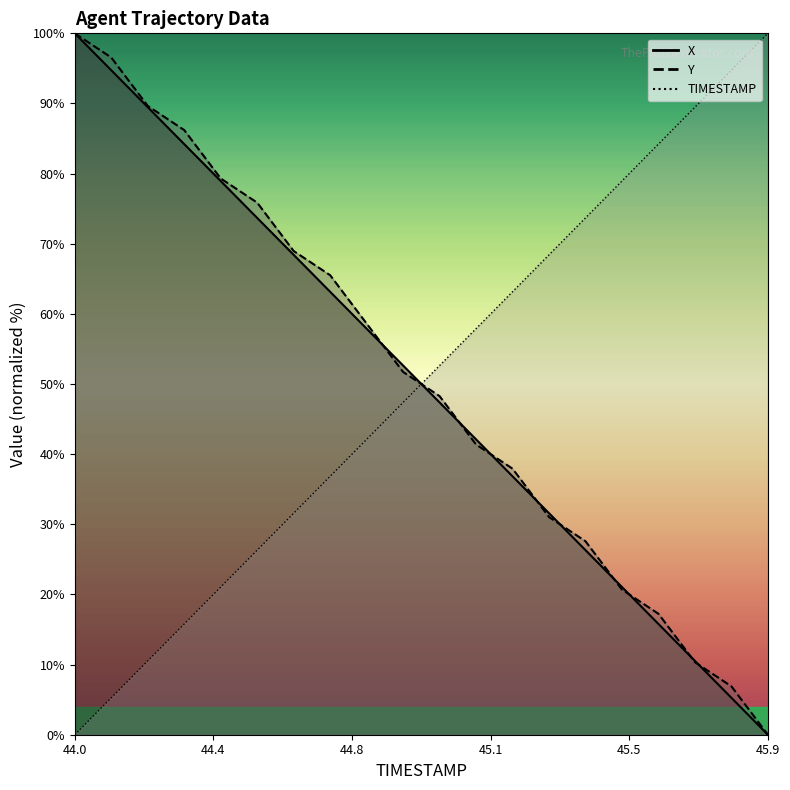

At how many categories does at least one series exceed 96?

3